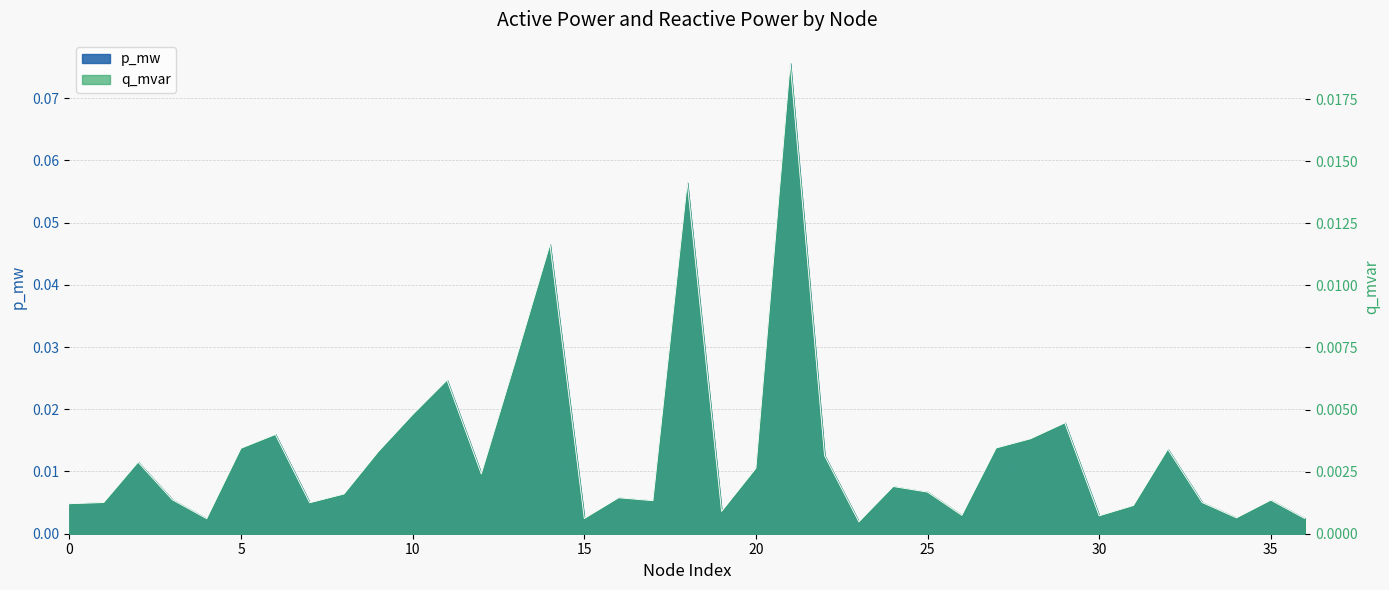

What is the difference between the second highest and minimum values in the q_mvar series?

0.1